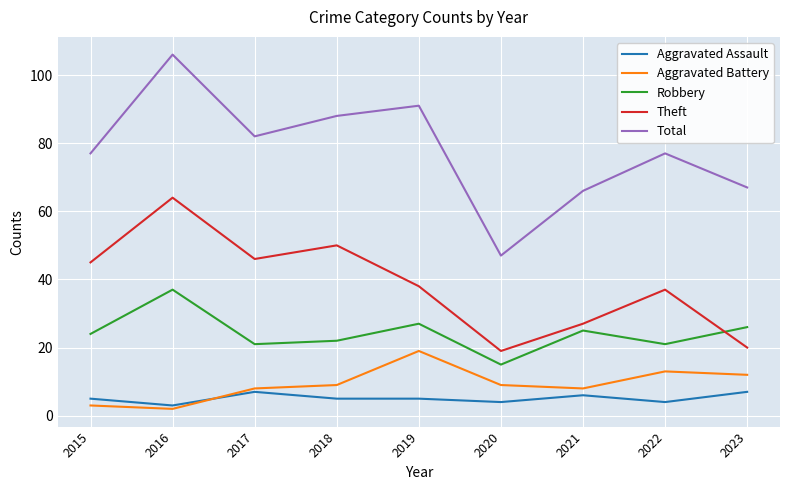

What is the difference between the second highest and minimum values in the Theft series?

31